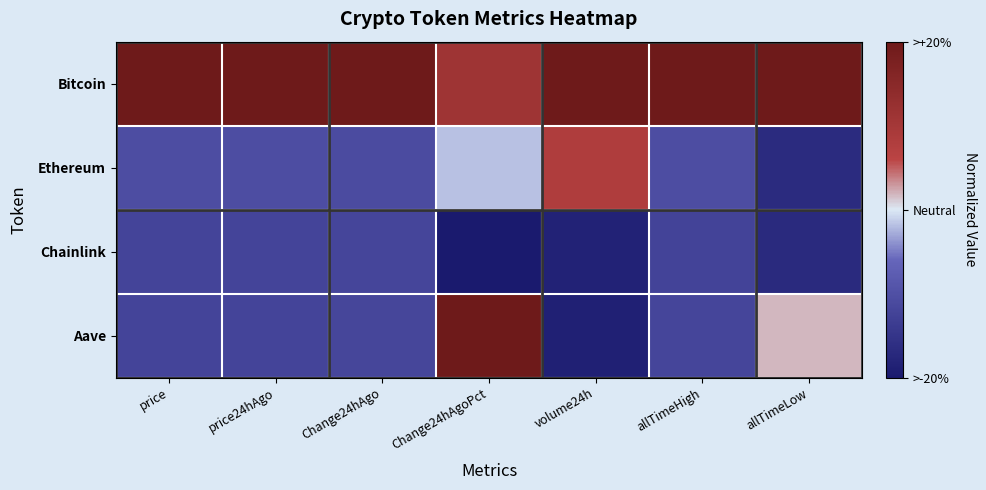

At how many categories does at least one series exceed 0?

7